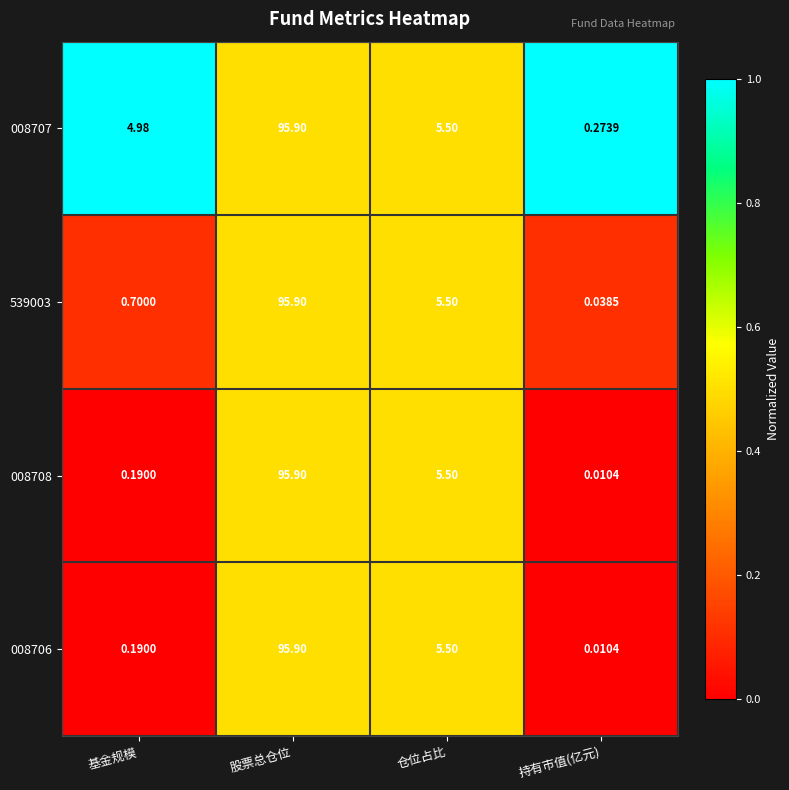

At how many categories does at least one series exceed 0?

4